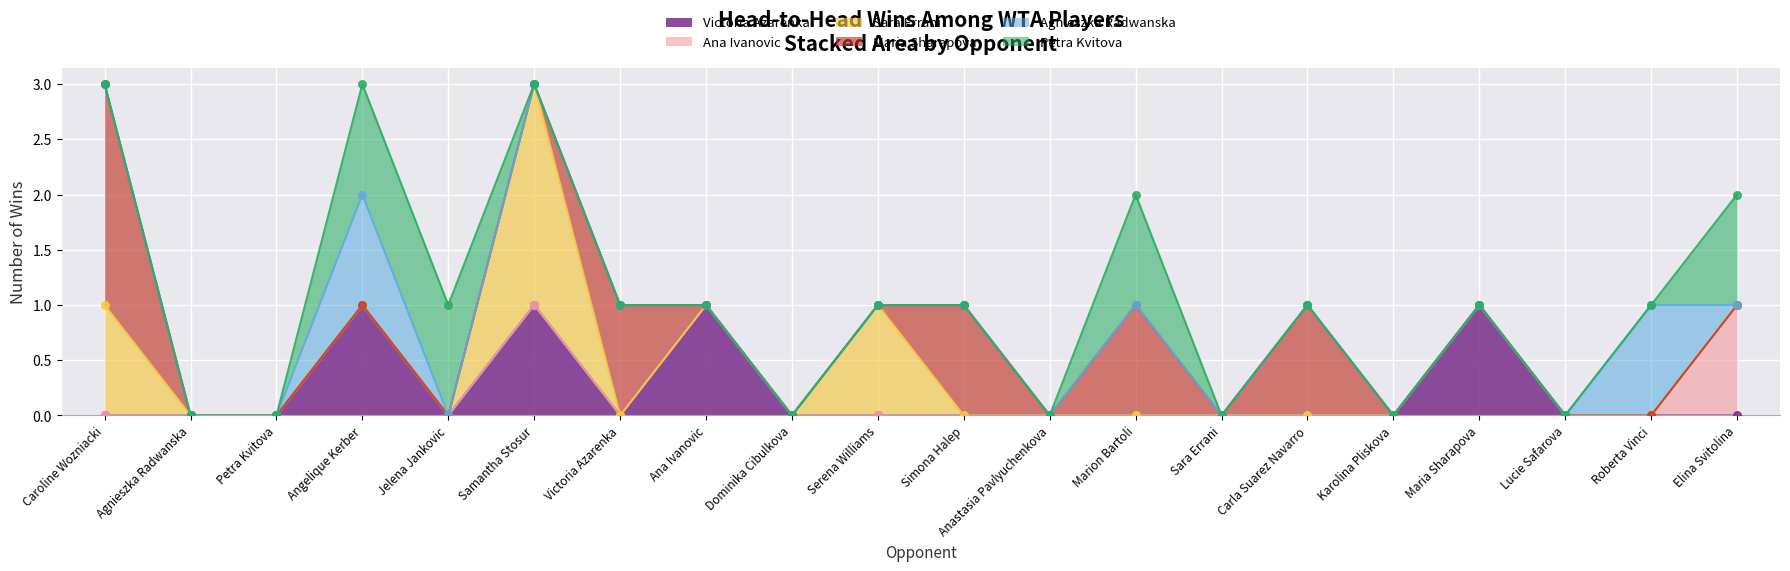

Is it true that Victoria Azarenka equals 0 at Petra Kvitova?

True